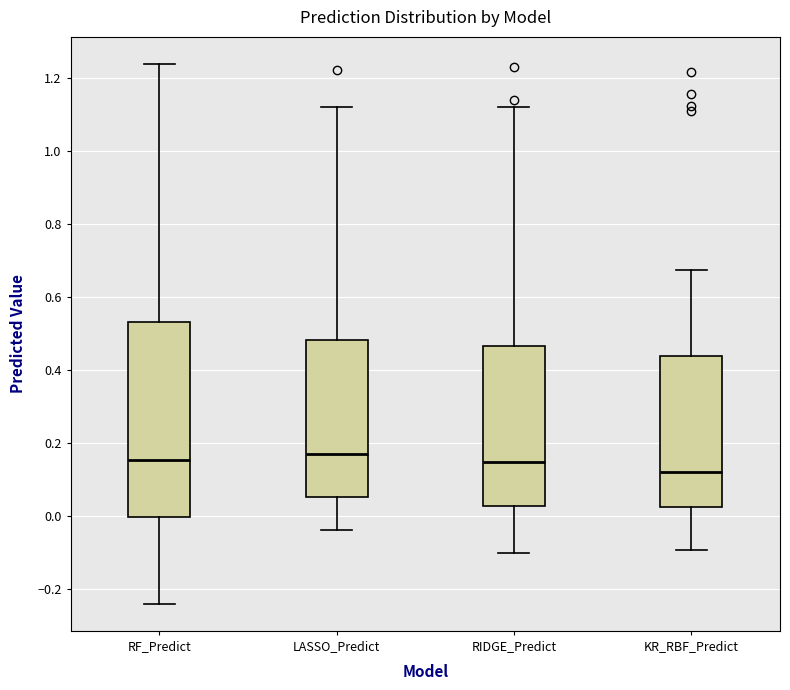

Reading left to right, read every box against the y-axis: the position of its median line, the range the box covers, and the ends of its whiskers. The values are not printed on the chart, so give them approximately, as read against the axis.

RF_Predict: median 0.16, box 0.00 to 0.54, whiskers -0.24 to 1.24
LASSO_Predict: median 0.18, box 0.06 to 0.48, whiskers -0.04 to 1.12
RIDGE_Predict: median 0.14, box 0.02 to 0.46, whiskers -0.10 to 1.12
KR_RBF_Predict: median 0.12, box 0.02 to 0.44, whiskers -0.10 to 0.68